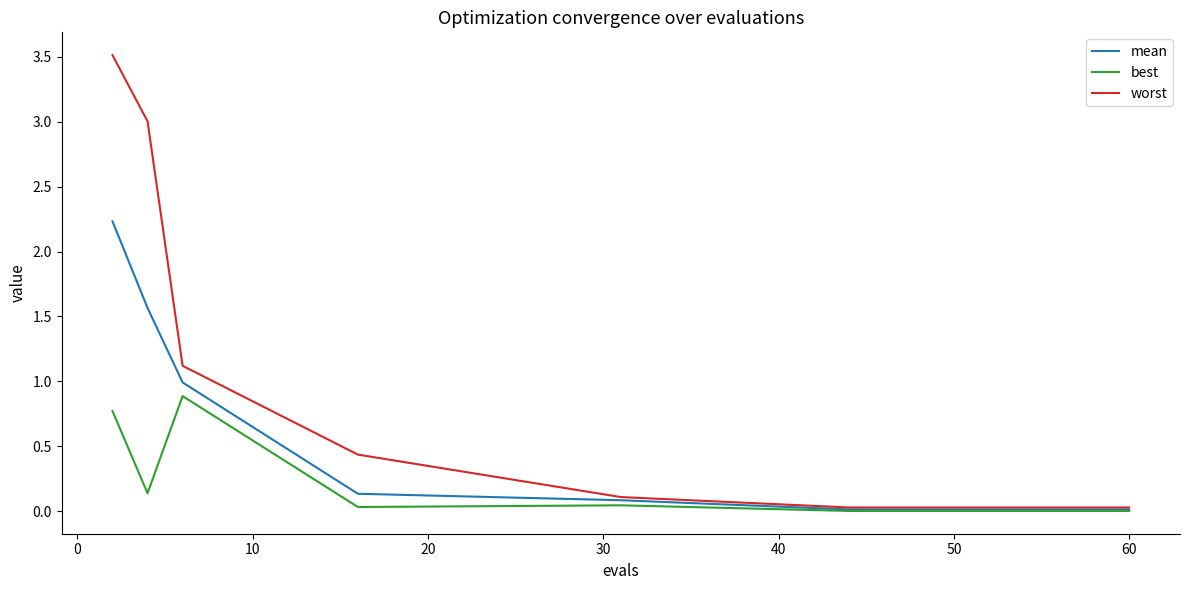

List the series in order of their overall mean, highest first.

worst, mean, best